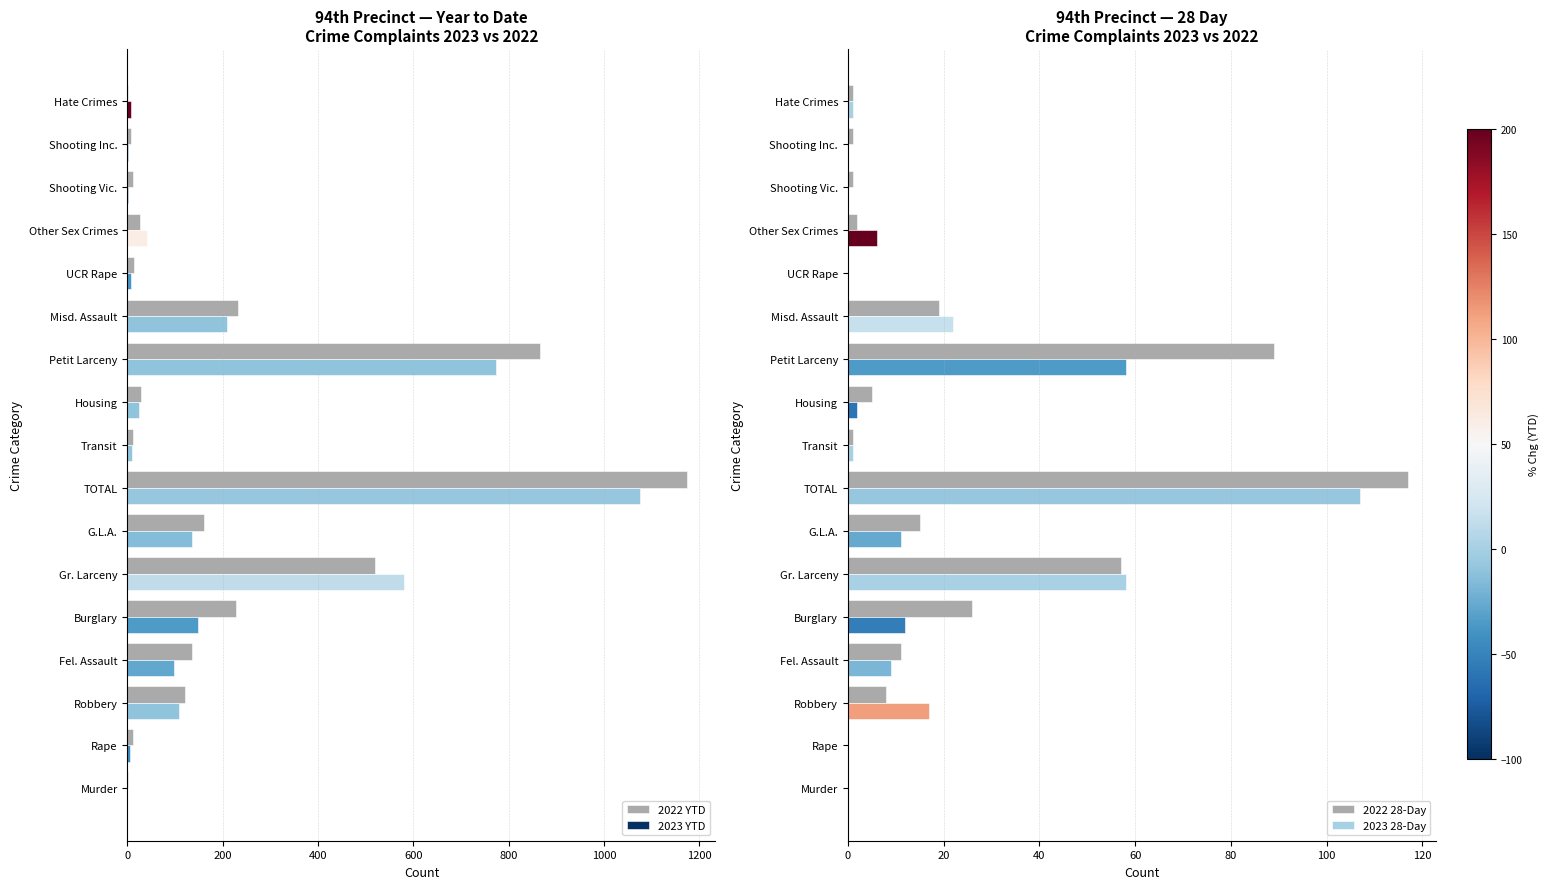

Is it true that 2023 YTD equals 25 at Housing?

True